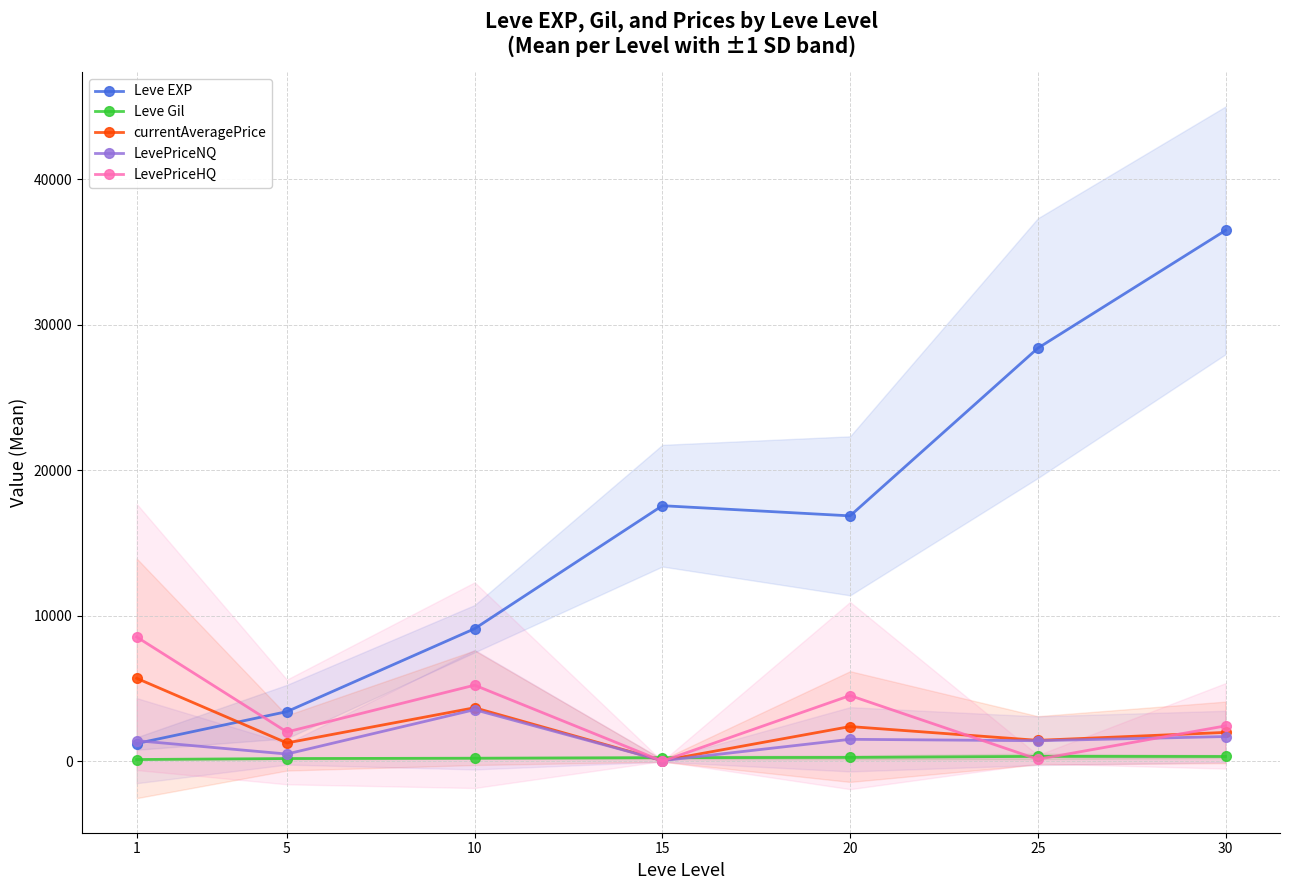

Is it true that LevePriceHQ equals 1336.4 at 20?

False